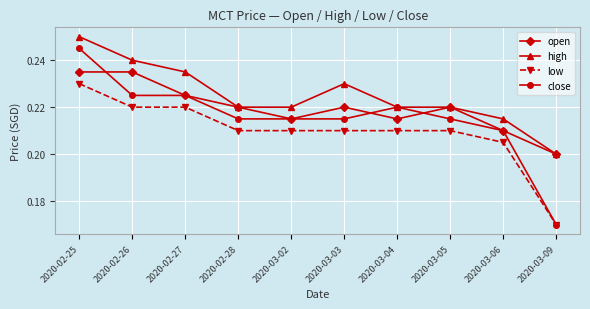

Which series has the largest total across all categories?

high